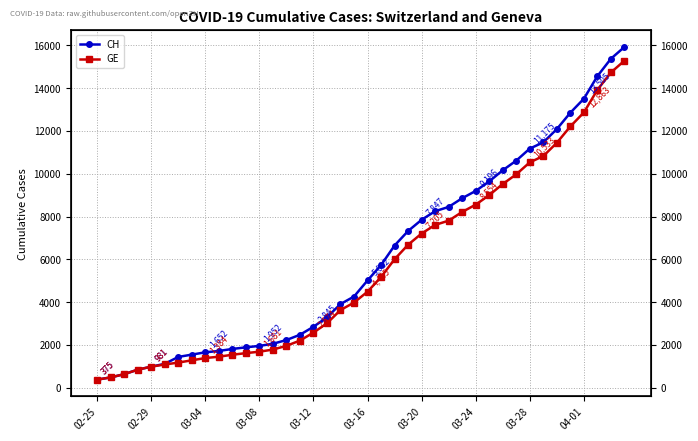

True or false: CH and GE cross at least once.

False